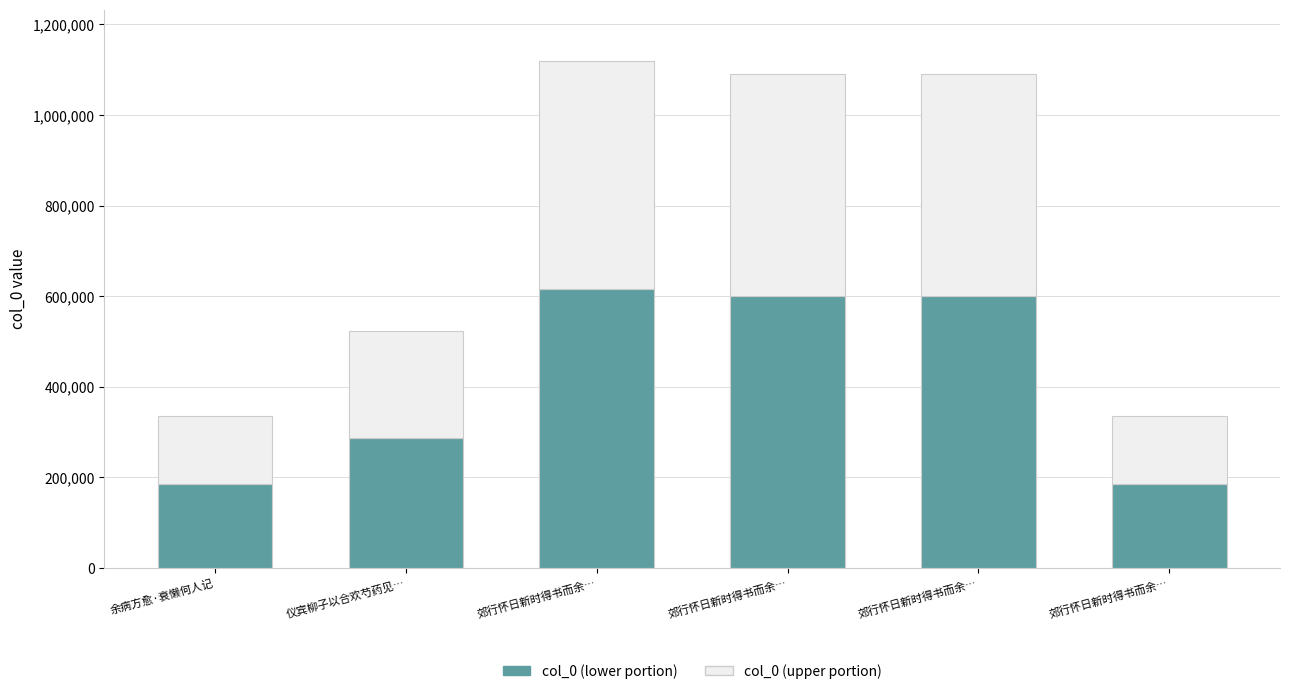

What is the label of the 5th bar from the left?

郊行怀日新时得书而余…